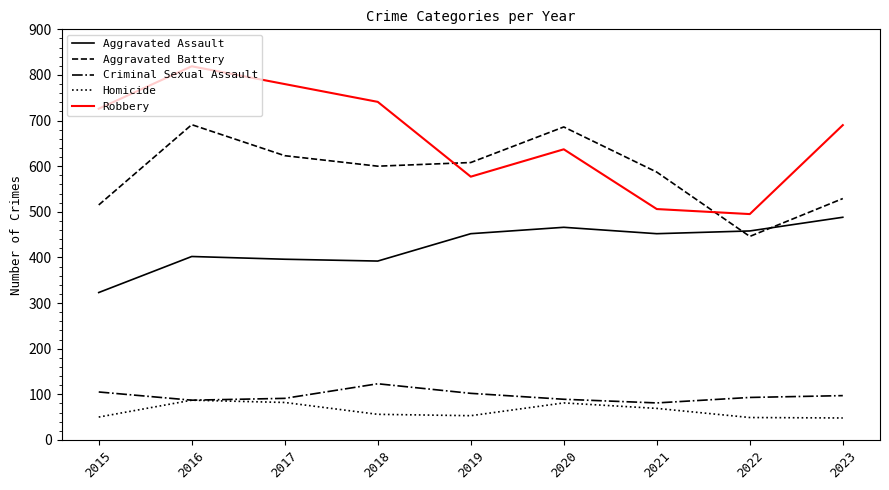

What is the greatest value displayed?

819